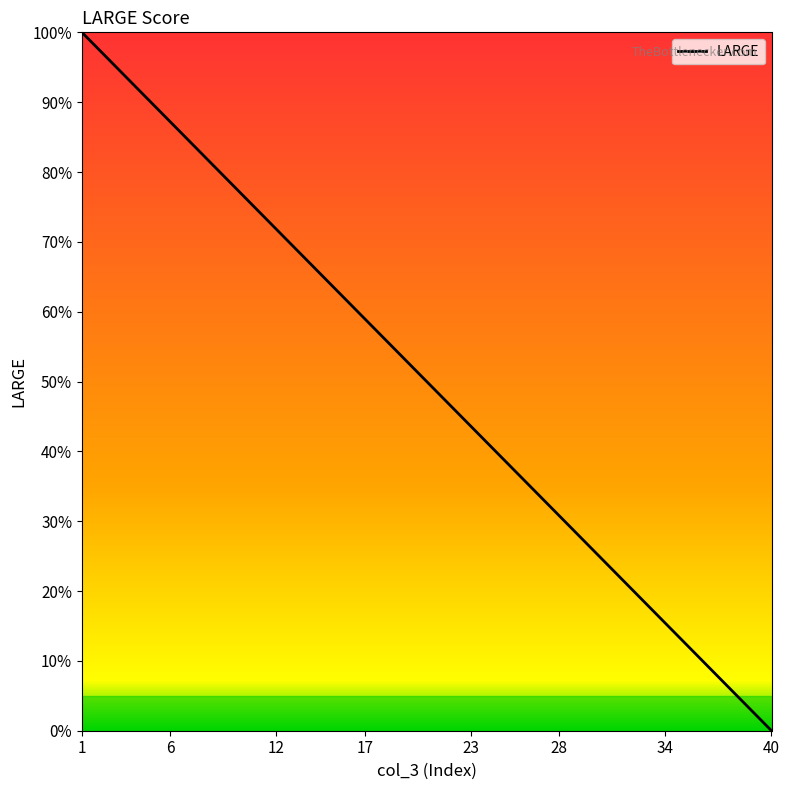

What is the greatest value displayed?

100.0